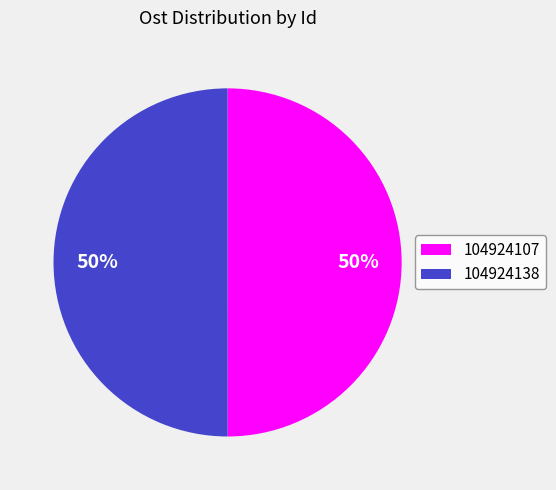

What is the ratio of the value at 104924138 to the value at 104924107?

1.0